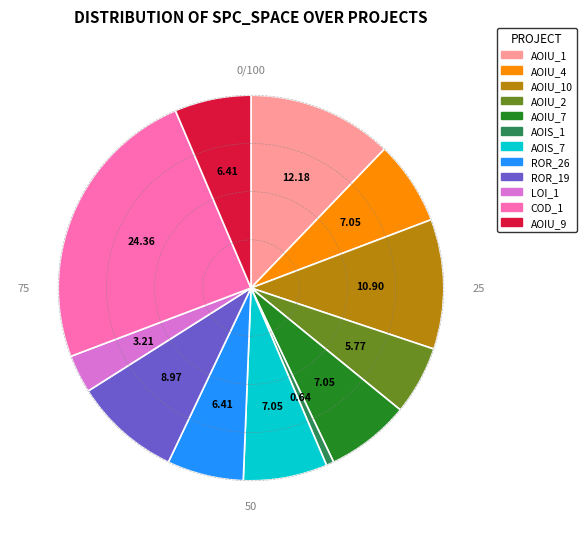

Is there any slice that represents more than half of the pie?

No